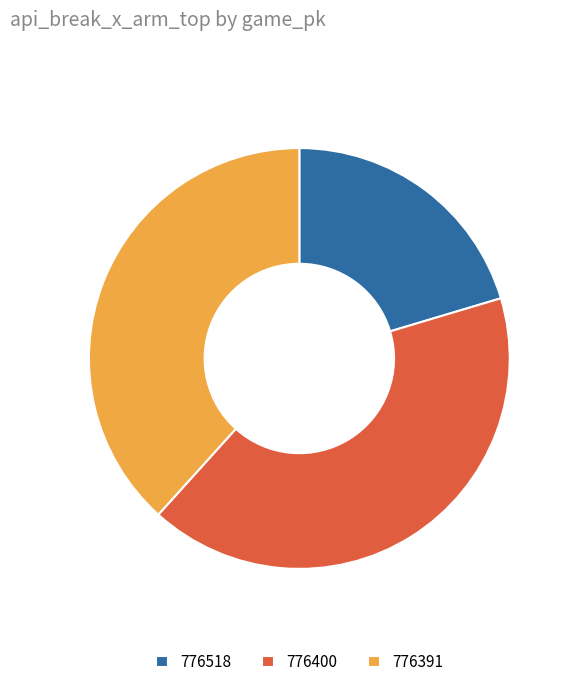

True or false: 776518 accounts for 20% of the total.

True